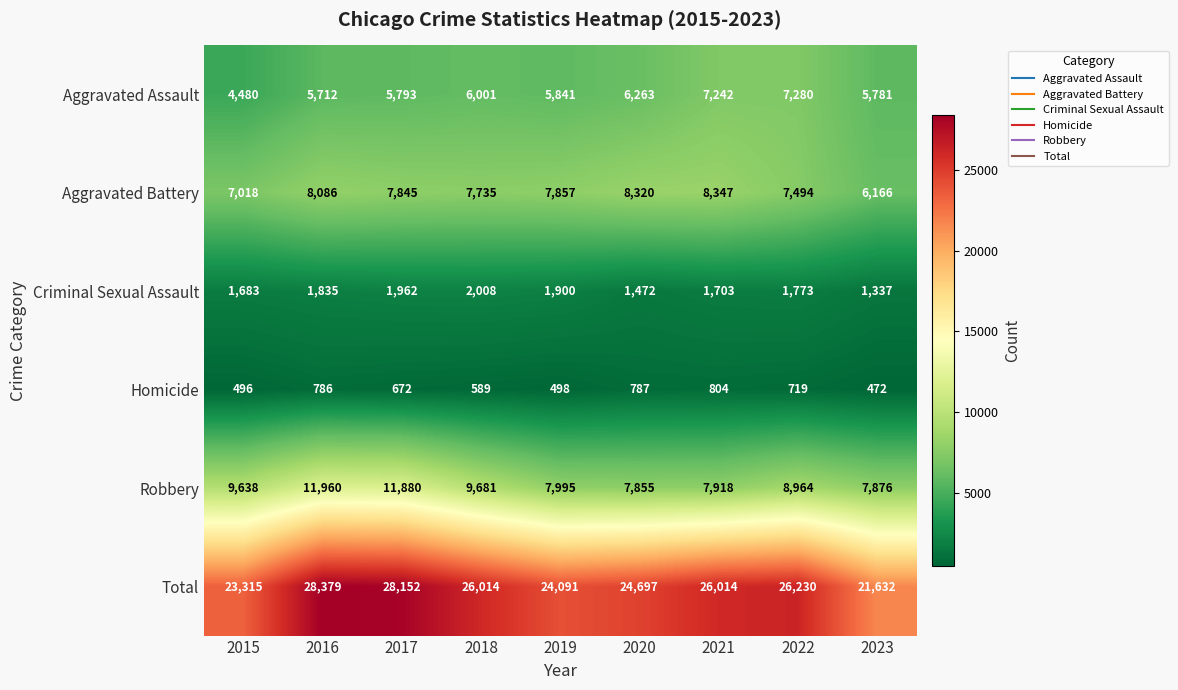

Which series changed the most between 2016 and 2020?

Robbery